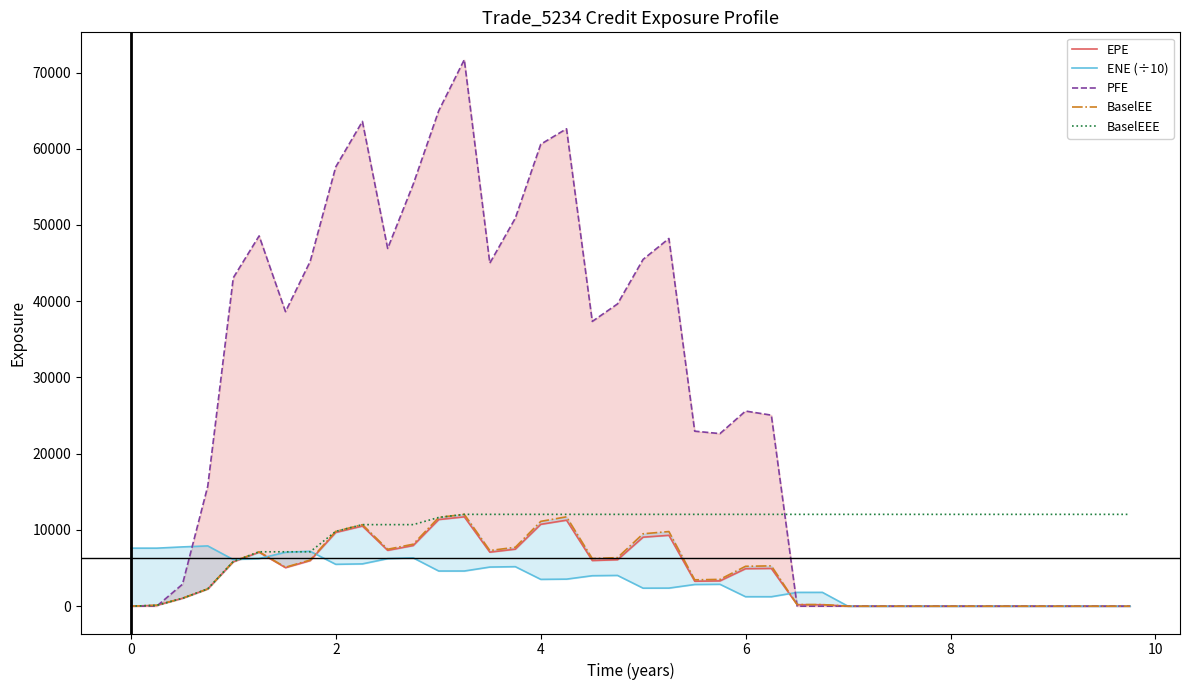

How many positive values does the BaselEEE series have?

39